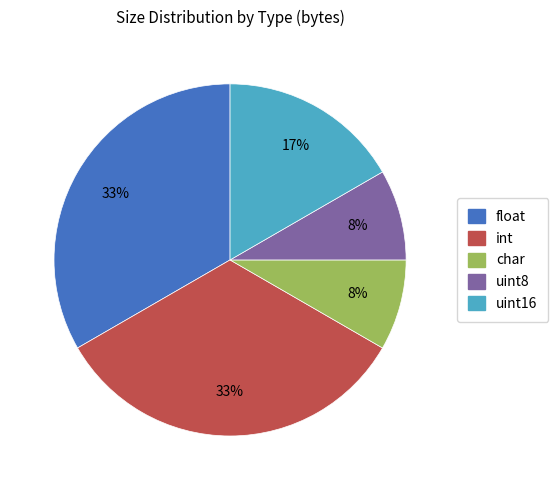

Is the sum of int and uint8 greater than half?

No